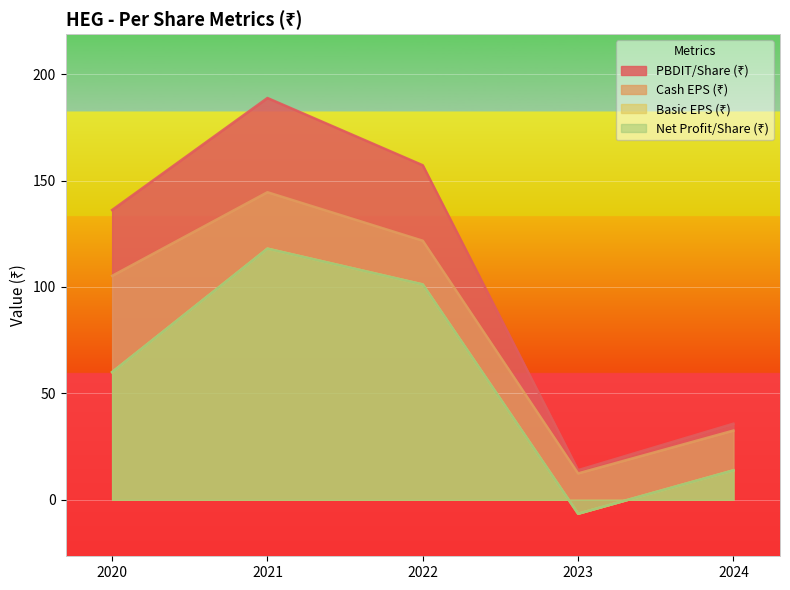

Where is the first local minimum for PBDIT/Share (₹)?

2023